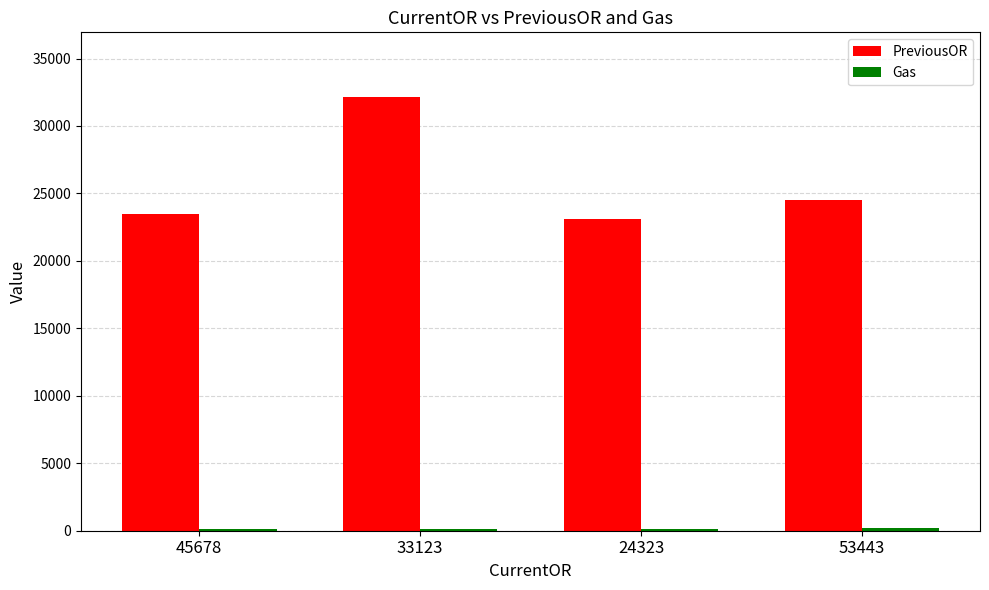

Does the chart contain stacked bars?

No